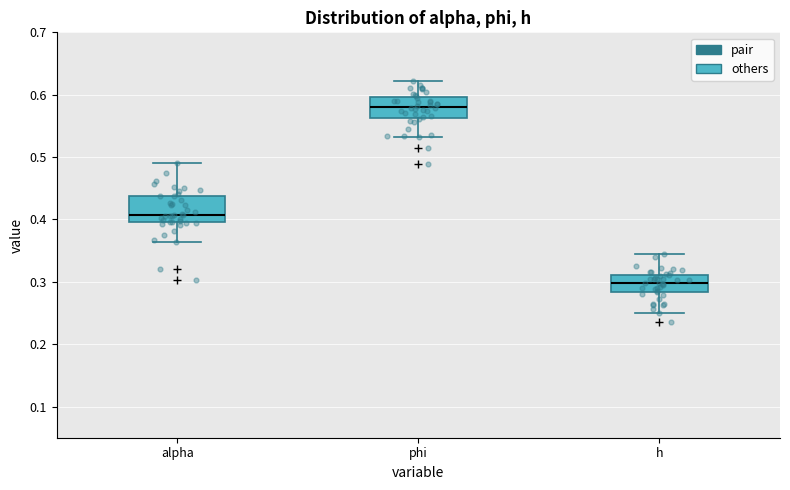

Reading left to right, transcribe this box plot: for each box, give where its median line is, the range the box spans, and where its two whiskers end, as read against the y-axis. The values are not printed on the chart, so give them approximately, as read against the axis.

alpha: median 0.41, box 0.40 to 0.44, whiskers 0.36 to 0.49
phi: median 0.58, box 0.56 to 0.60, whiskers 0.53 to 0.62
h: median 0.30, box 0.28 to 0.31, whiskers 0.25 to 0.34